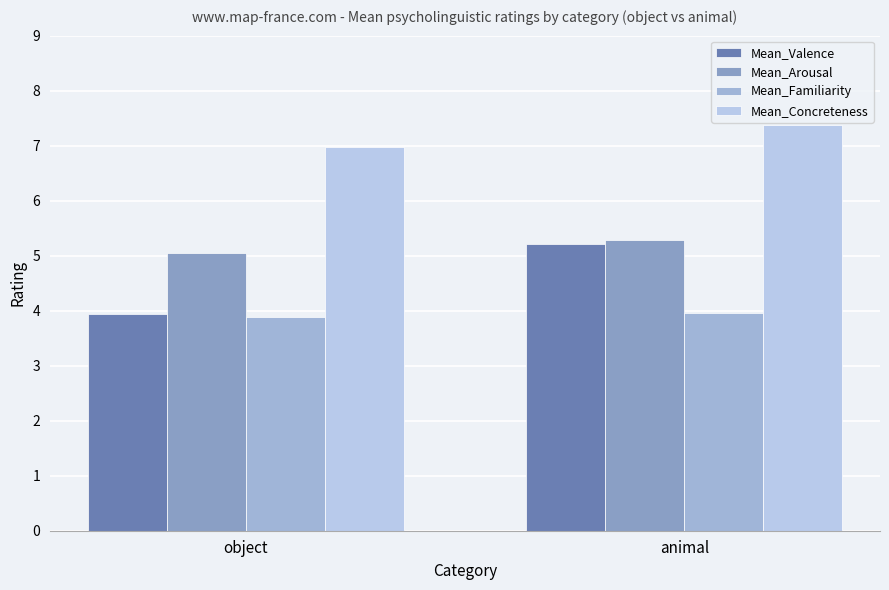

Rank the series at animal from lowest to highest value.

Mean_Familiarity, Mean_Valence, Mean_Arousal, Mean_Concreteness